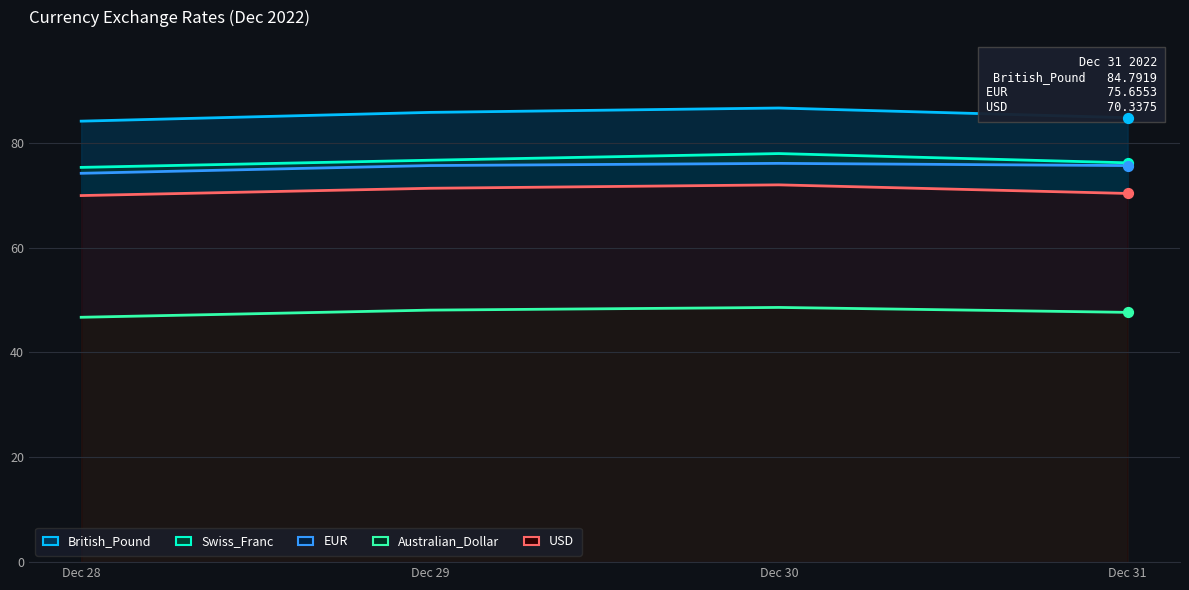

What are all the series names shown in the legend?

USD, EUR, British_Pound, Swiss_Franc, Australian_Dollar